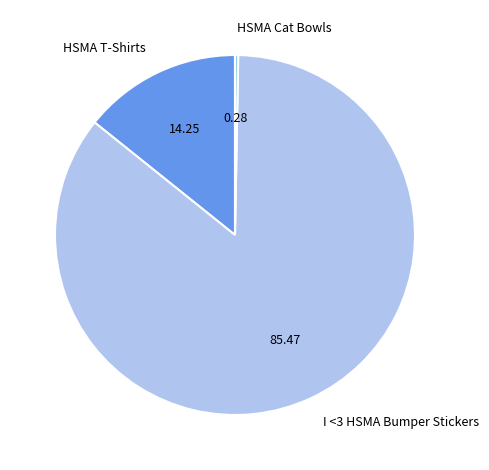

Is there a majority slice in this chart?

Yes